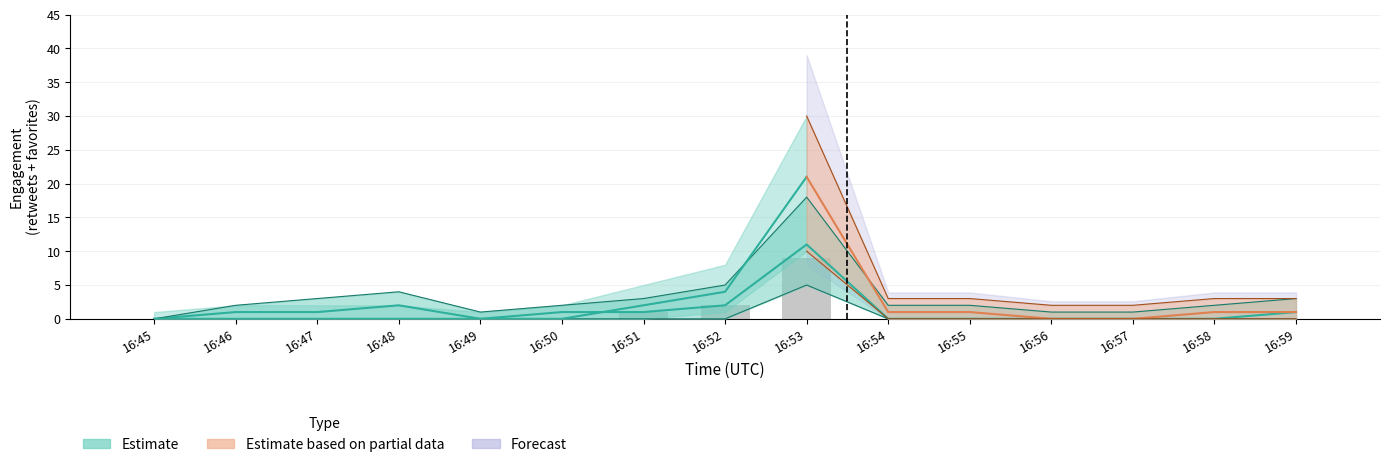

What is the difference between the second highest and minimum values?

2